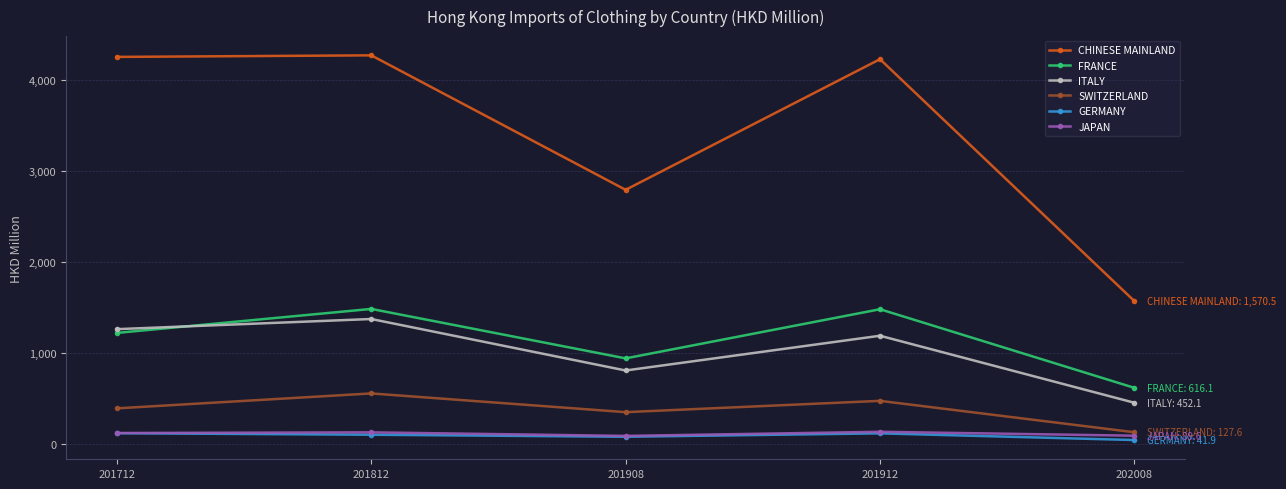

Is it true that JAPAN equals 132.7 at 201912?

True